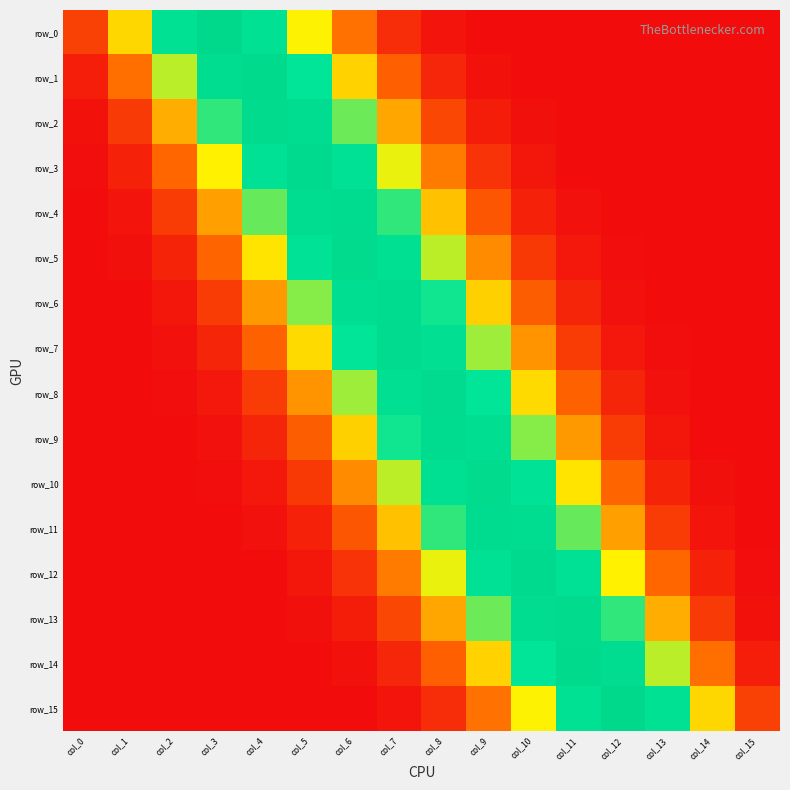

Which series has the largest total across all categories?

row_7